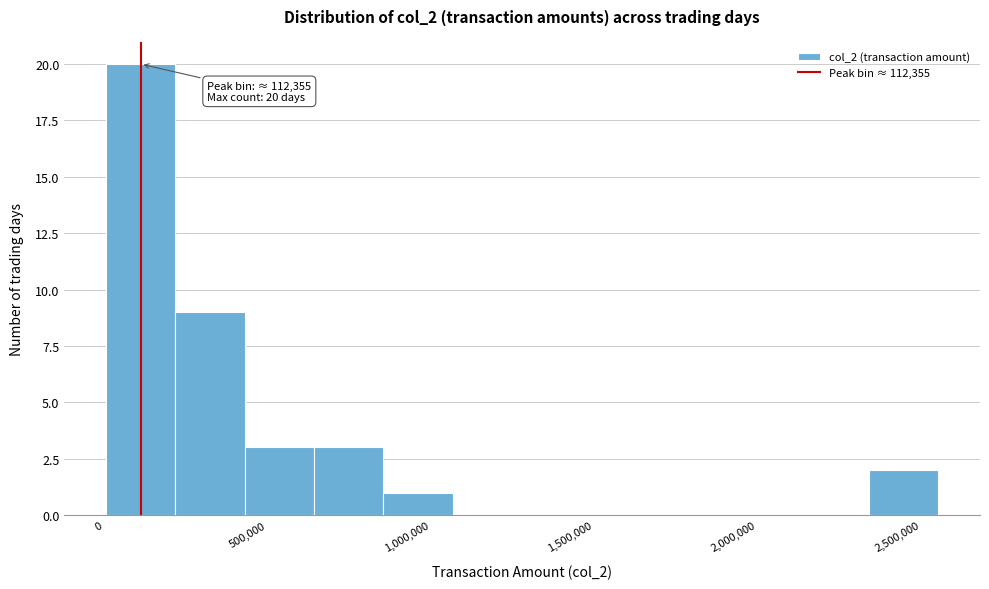

Over which range of the x-axis is the bar tallest?

0 to 200000